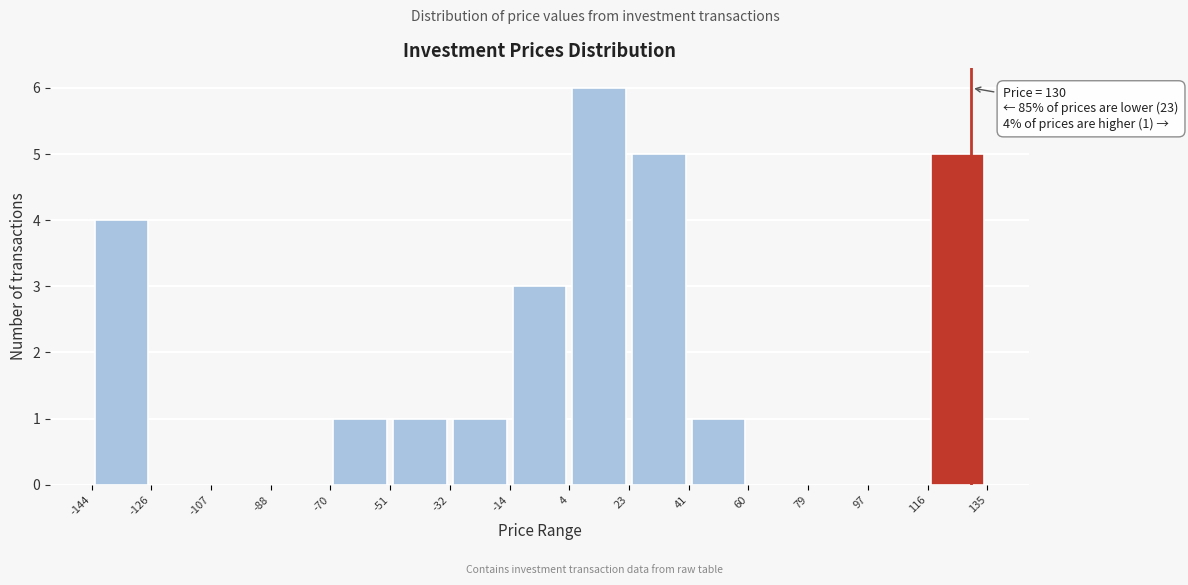

Which range on the x-axis has the tallest bar?

4 to 23